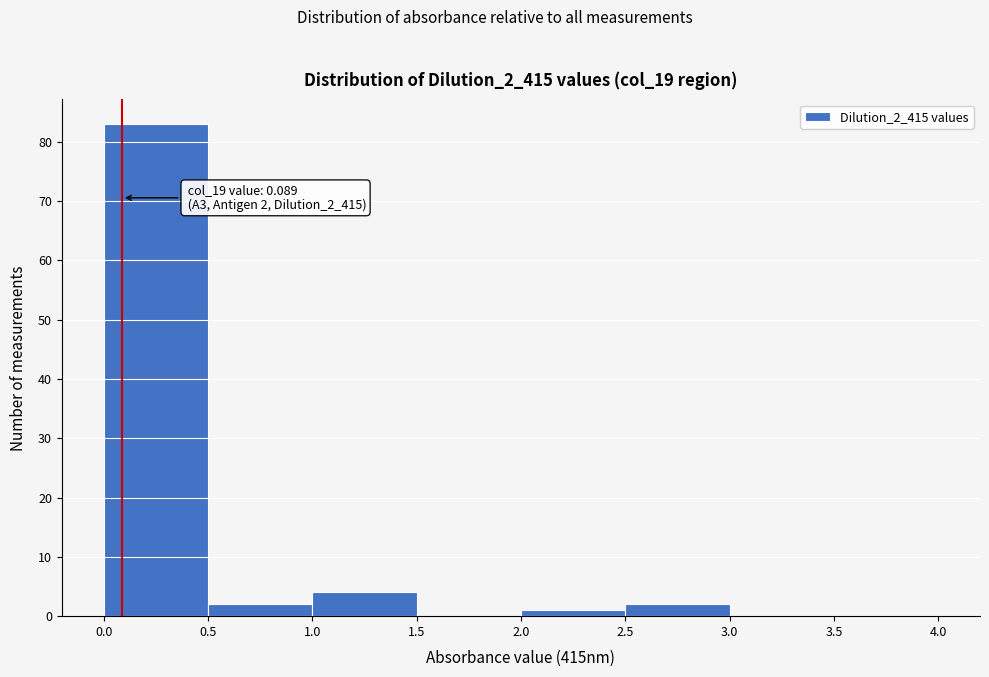

Which range on the x-axis has the tallest bar?

0.0 to 0.5